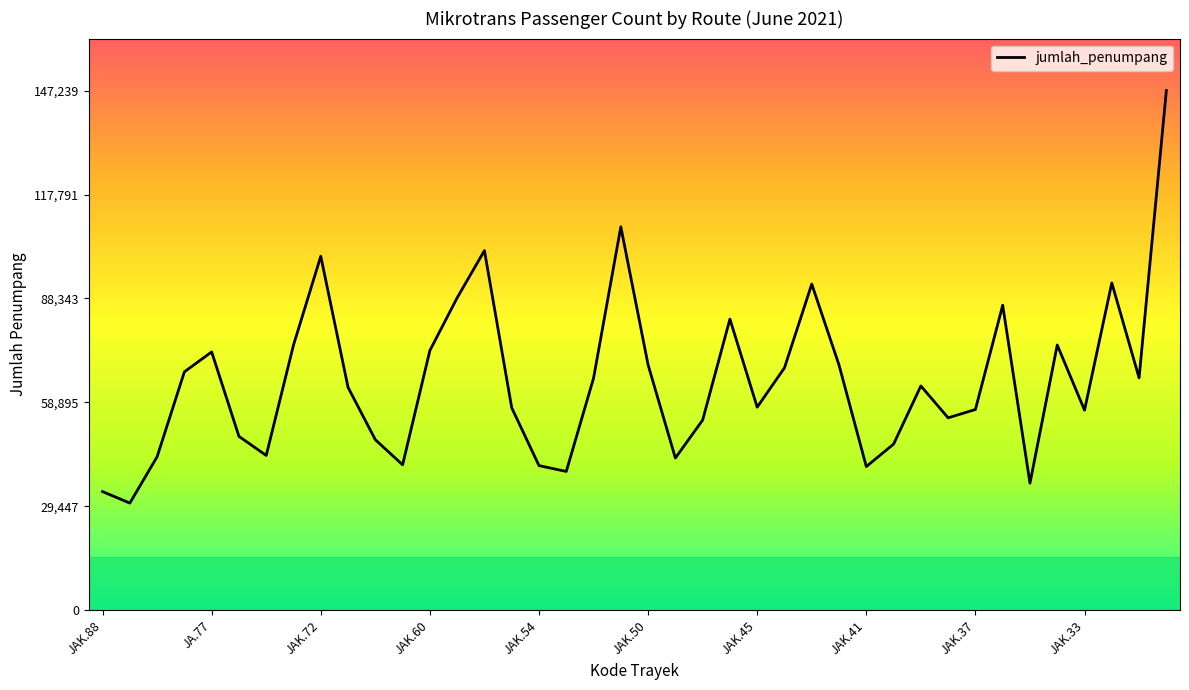

What is the maximum value shown in the chart?

147239